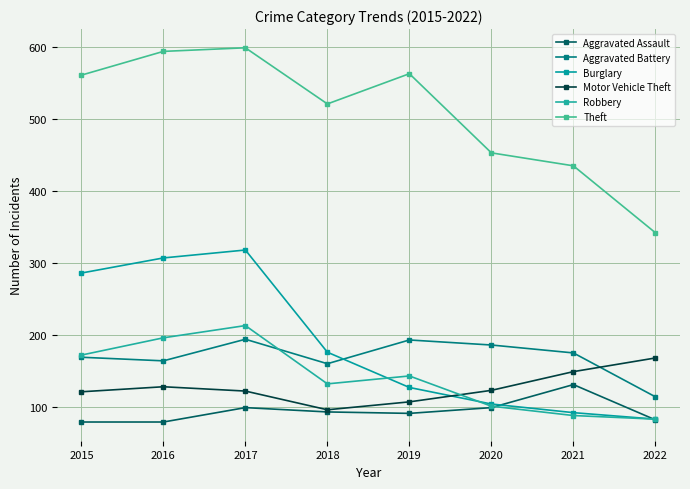

At 2019, list the series in order from smallest to largest.

Aggravated Assault, Motor Vehicle Theft, Burglary, Robbery, Aggravated Battery, Theft